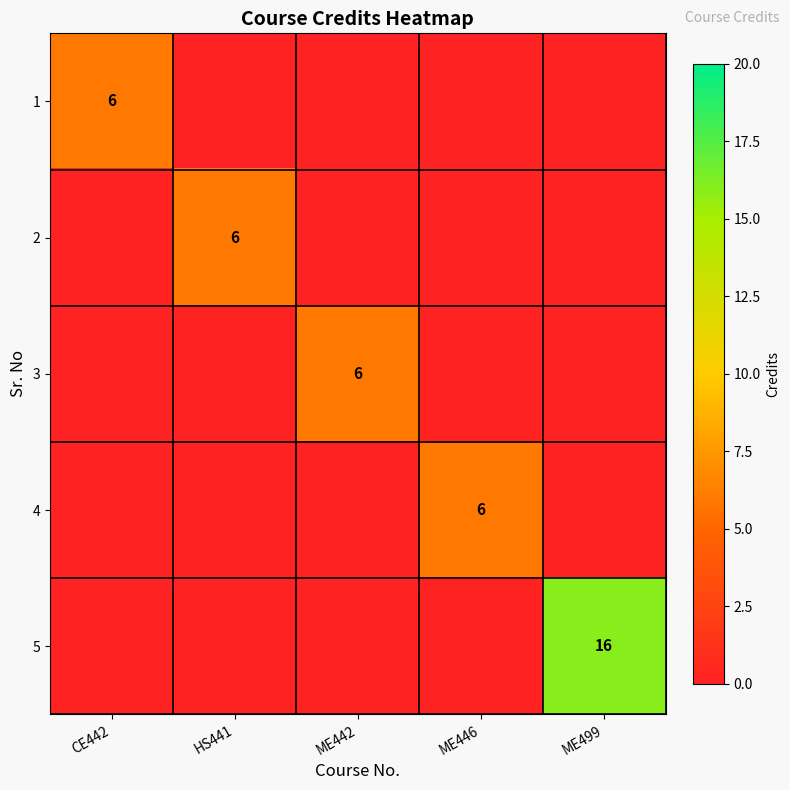

The value of 3 at ME442 is 4. True or false?

False